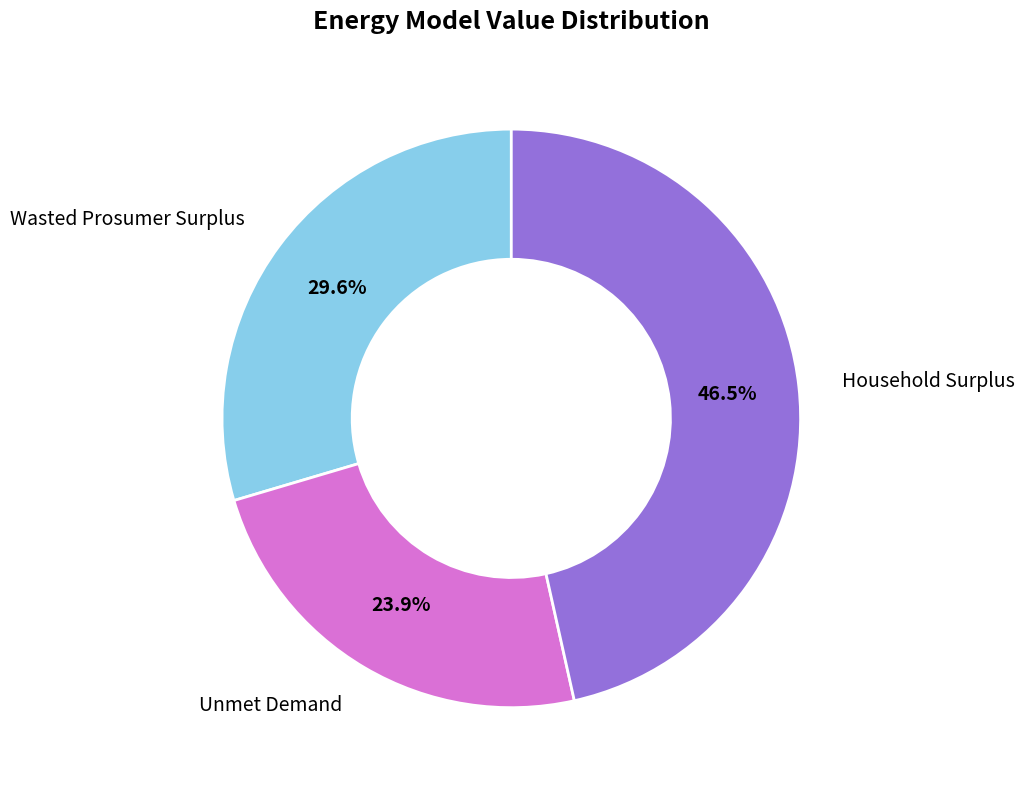

How many slices are in this pie chart?

3